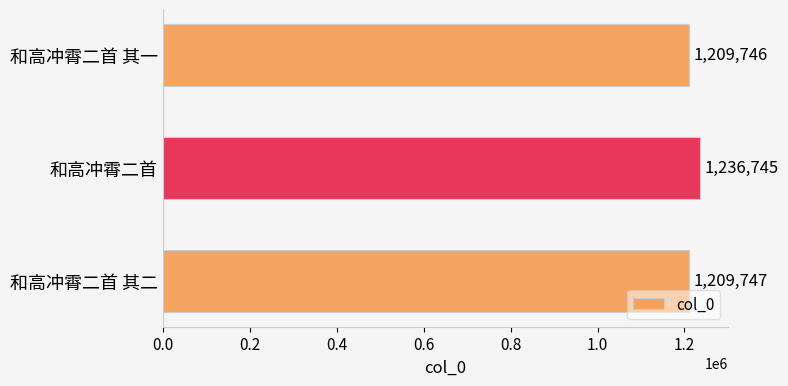

Reading bottom to top, what are all the values shown in this chart?

1209747	1236745	1209746